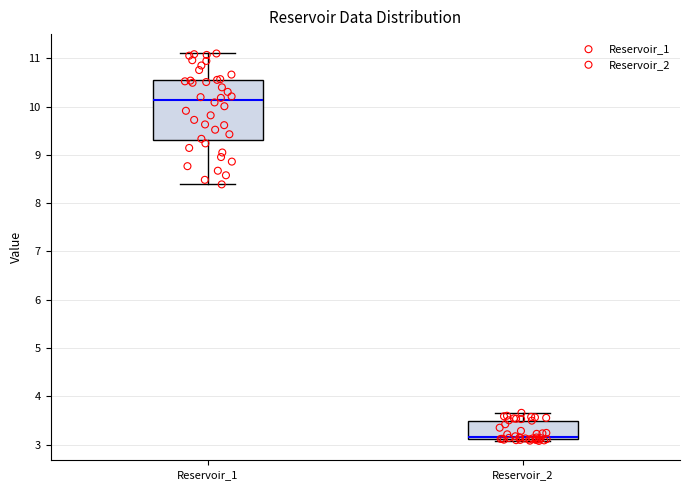

Reading left to right, transcribe this box plot: for each box, give where its median line is, the range the box spans, and where its two whiskers end, as read against the y-axis. The values are not printed on the chart, so give them approximately, as read against the axis.

Reservoir_1: median 10.1, box 9.3 to 10.6, whiskers 8.4 to 11.1
Reservoir_2: median 3.2, box 3.1 to 3.5, whiskers 3.1 (just below the box's lower edge) to 3.7